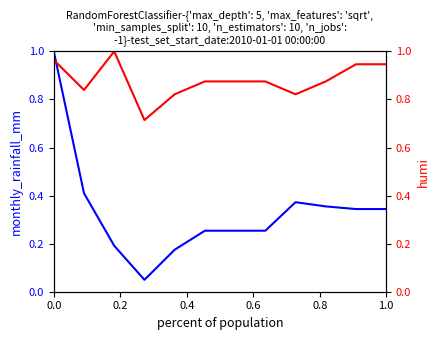

Which series ends up on top after the final intersection of monthly_rainfall_mm and humi?

humi